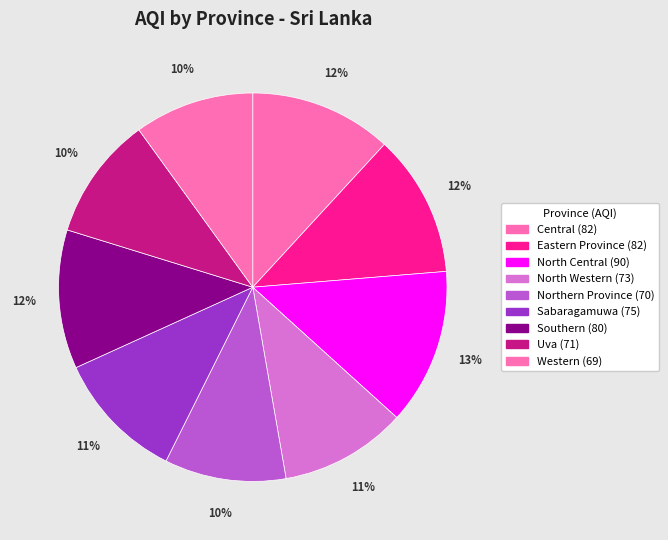

What is the total percentage of North Central and Northern Province?

23.1%